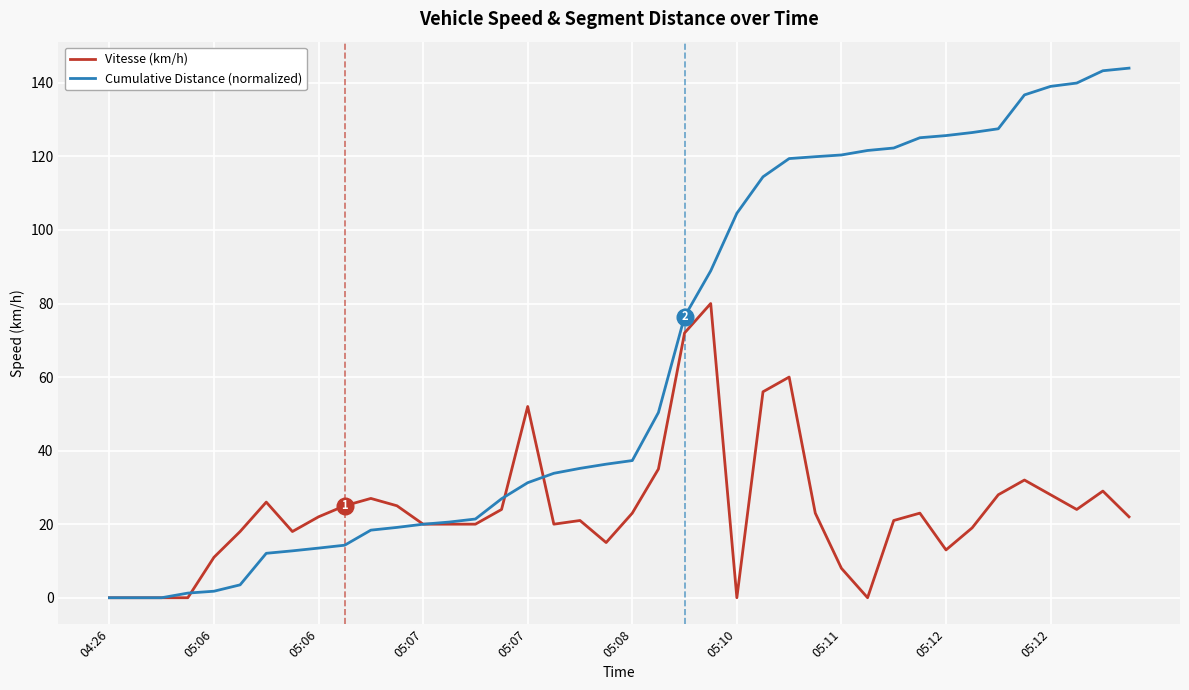

Which series has the largest total across all categories?

Cumulative Distance (normalized)